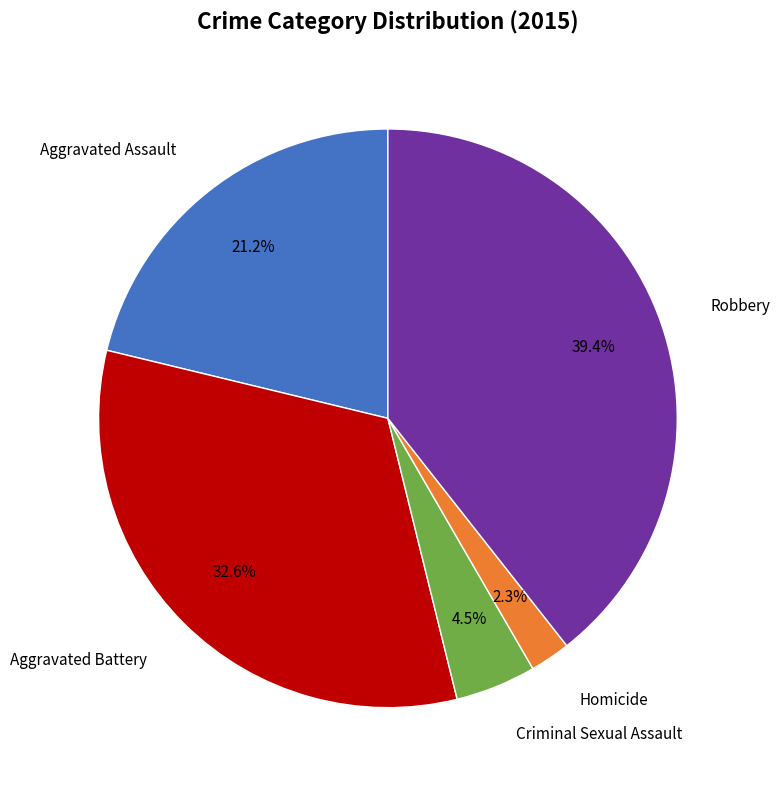

Is there any slice that represents more than half of the pie?

No